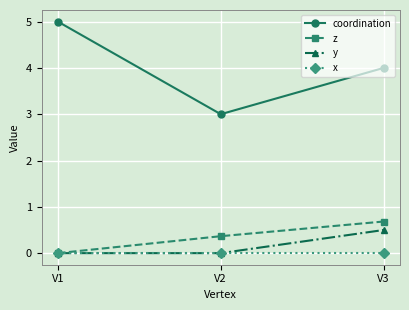

What are all the series names shown in the legend?

coordination, z, y, x